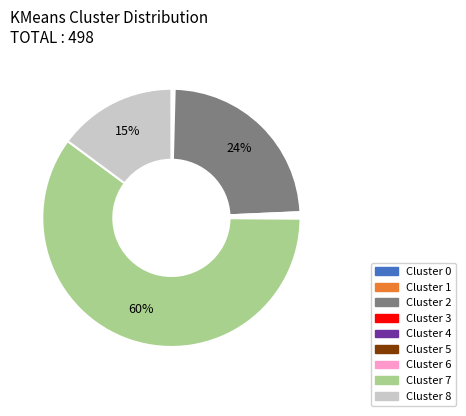

Is there any slice that represents more than half of the pie?

Yes